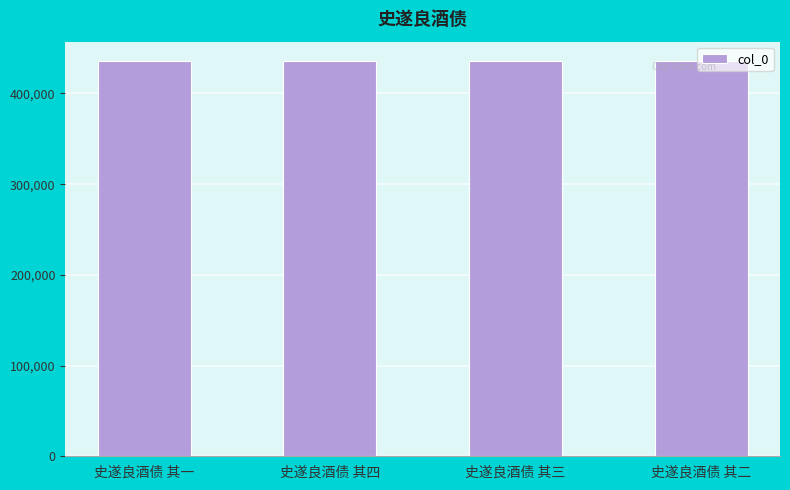

What is the change in value from 史遂良酒债 其四 to 史遂良酒债 其二?

-2